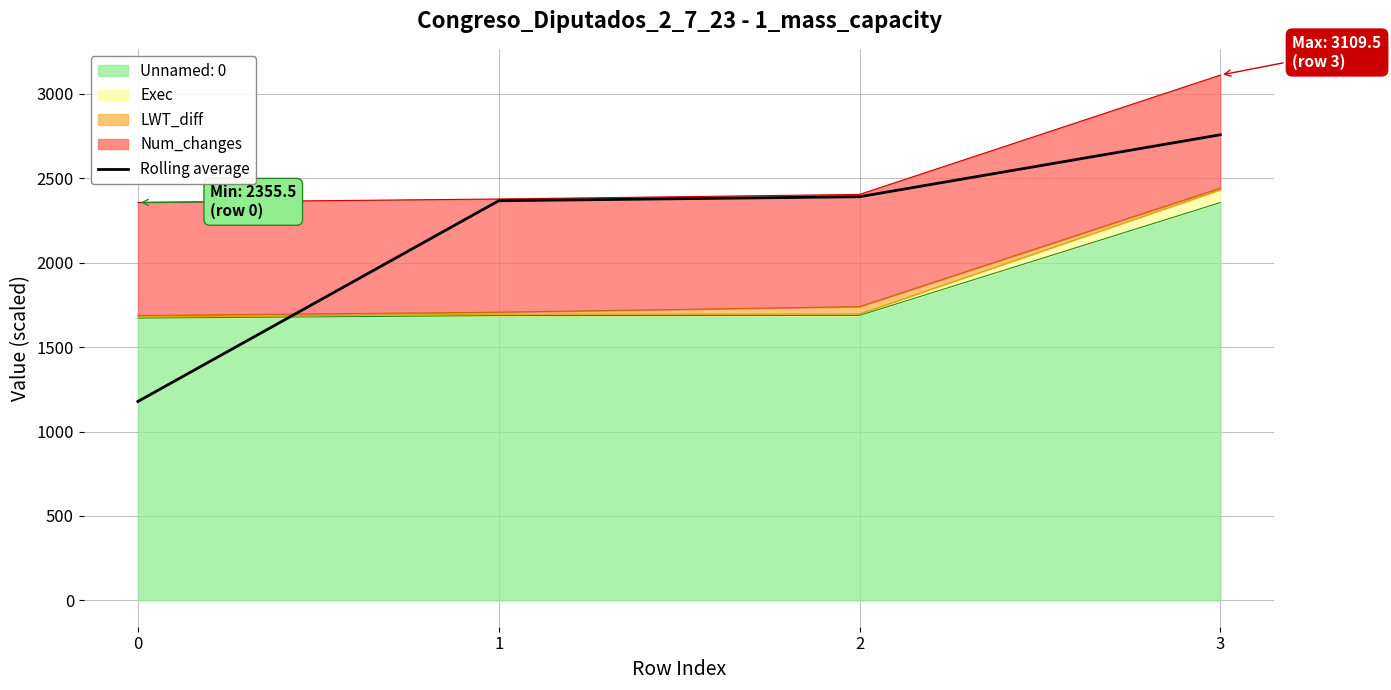

Reading left to right, what are all the values shown in this chart?

1177.8	2365.8	2389.7	2756.4